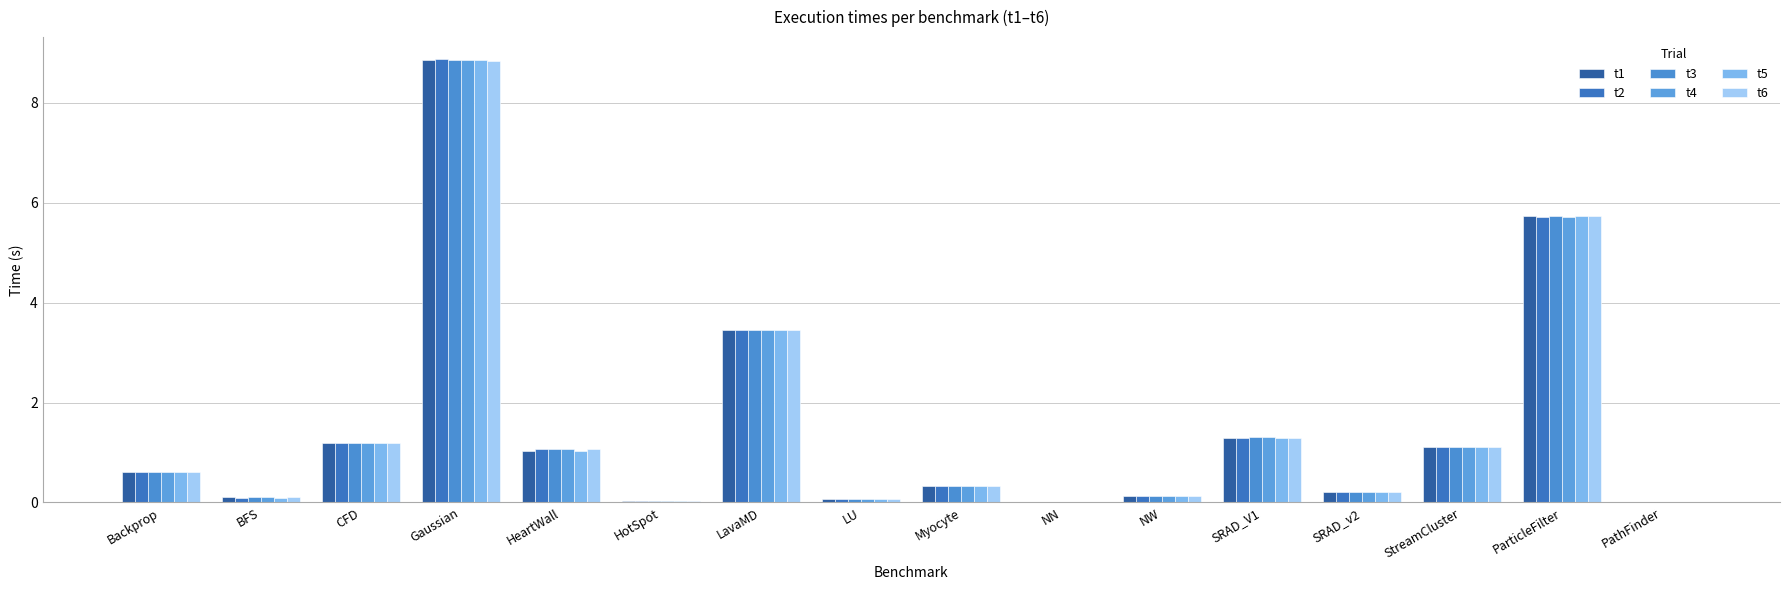

At which label is t1 closest to 4?

LavaMD